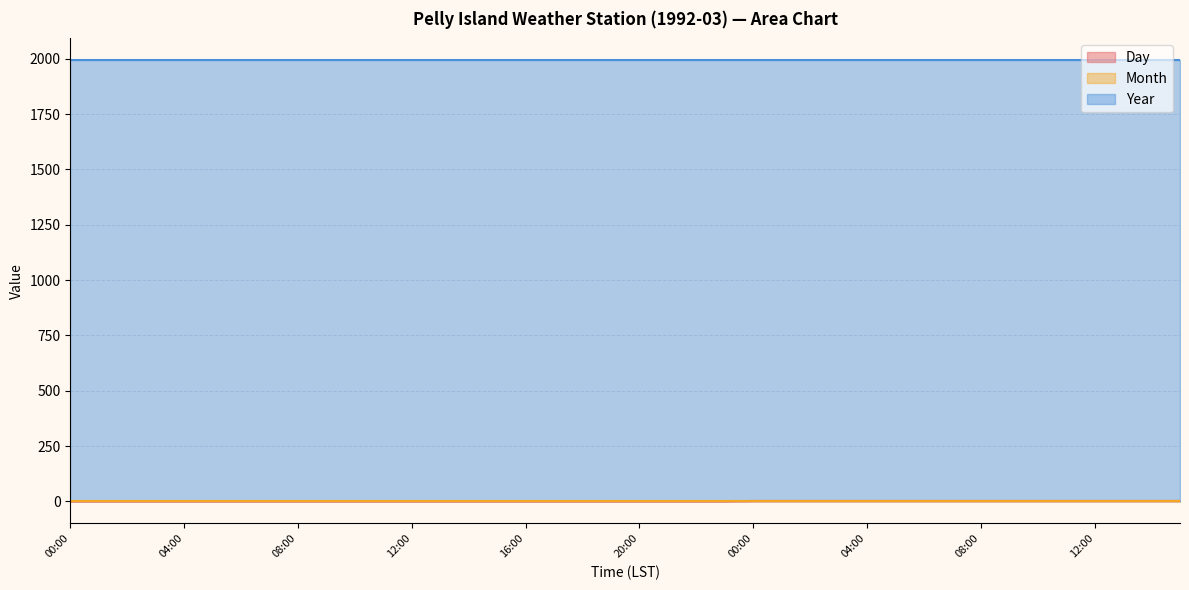

Reading left to right, transcribe all the data shown in this chart.

Day: 00:00=1	01:00=1	02:00=1	03:00=1	04:00=1	05:00=1	06:00=1	07:00=1	08:00=1	09:00=1	10:00=1	11:00=1	12:00=1	13:00=1	14:00=1	15:00=1	16:00=1	17:00=1	18:00=1	19:00=1	20:00=1	21:00=1	22:00=1	23:00=1	00:00=2	01:00=2	02:00=2	03:00=2	04:00=2	05:00=2	06:00=2	07:00=2	08:00=2	09:00=2	10:00=2	11:00=2	12:00=2	13:00=2	14:00=2	15:00=2
Month: 00:00=3	01:00=3	02:00=3	03:00=3	04:00=3	05:00=3	06:00=3	07:00=3	08:00=3	09:00=3	10:00=3	11:00=3	12:00=3	13:00=3	14:00=3	15:00=3	16:00=3	17:00=3	18:00=3	19:00=3	20:00=3	21:00=3	22:00=3	23:00=3	00:00=3	01:00=3	02:00=3	03:00=3	04:00=3	05:00=3	06:00=3	07:00=3	08:00=3	09:00=3	10:00=3	11:00=3	12:00=3	13:00=3	14:00=3	15:00=3
Year: 00:00=1992	01:00=1992	02:00=1992	03:00=1992	04:00=1992	05:00=1992	06:00=1992	07:00=1992	08:00=1992	09:00=1992	10:00=1992	11:00=1992	12:00=1992	13:00=1992	14:00=1992	15:00=1992	16:00=1992	17:00=1992	18:00=1992	19:00=1992	20:00=1992	21:00=1992	22:00=1992	23:00=1992	00:00=1992	01:00=1992	02:00=1992	03:00=1992	04:00=1992	05:00=1992	06:00=1992	07:00=1992	08:00=1992	09:00=1992	10:00=1992	11:00=1992	12:00=1992	13:00=1992	14:00=1992	15:00=1992